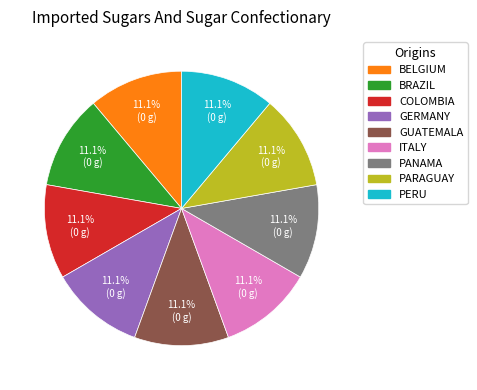

Is there a majority slice in this chart?

No